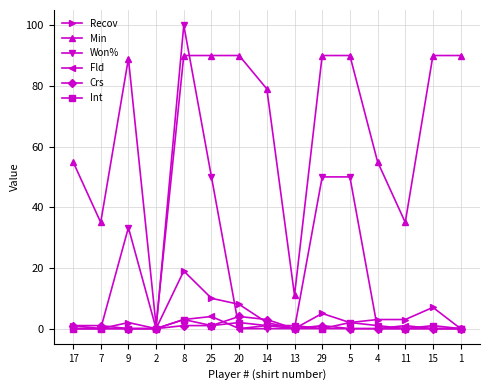

The Recov series shows 1.0 at 17. True or false?

True